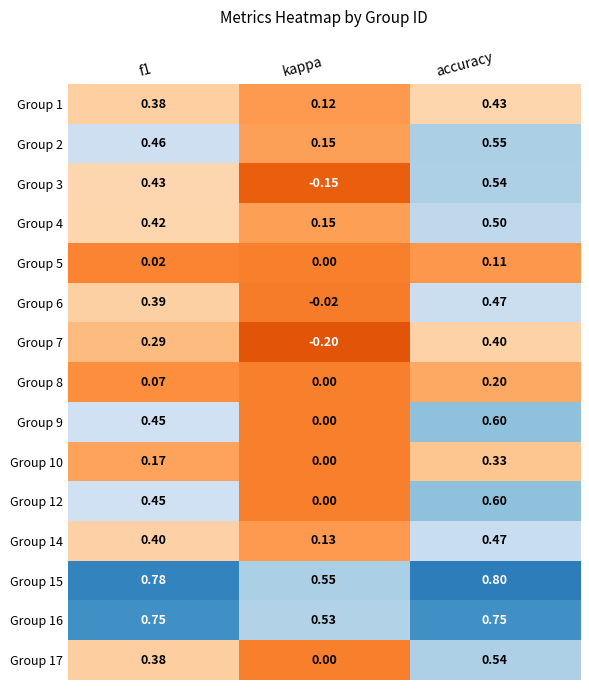

At which category is the sum across all series the highest?

accuracy